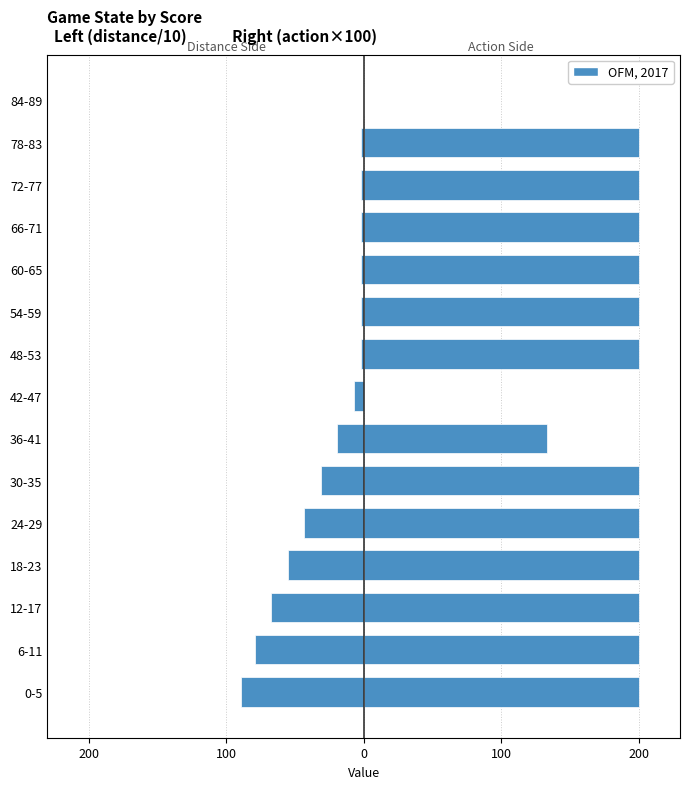

How many data points in distance_next (/10) are above -7?

7